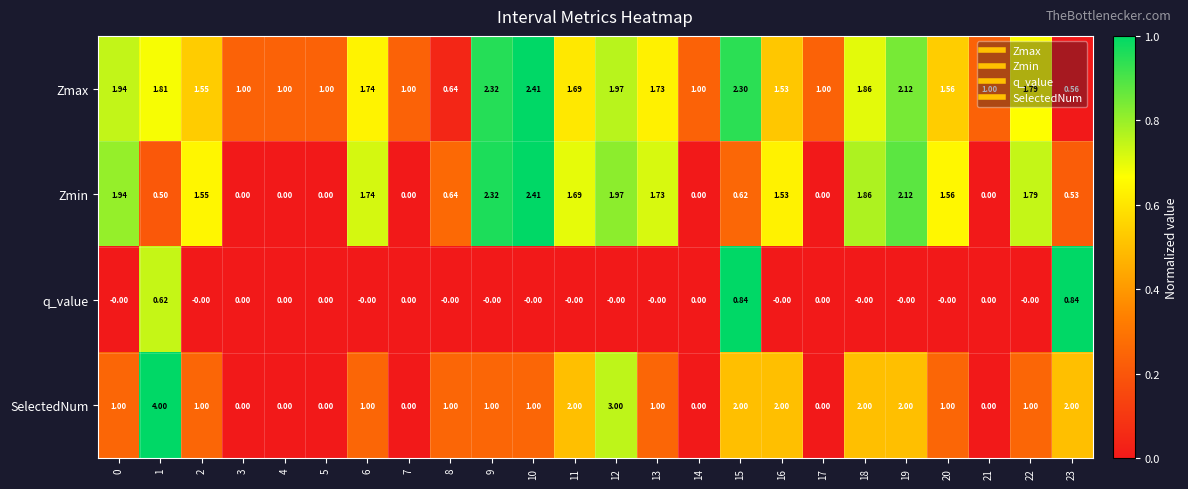

Which series changed the most between 1 and 17?

SelectedNum